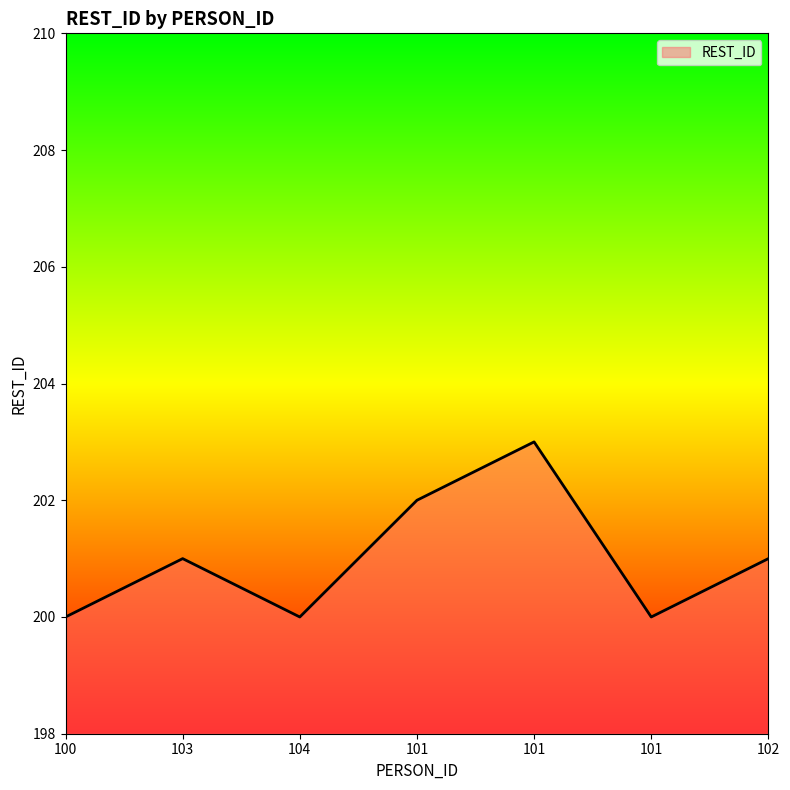

Where is the first local maximum?

103